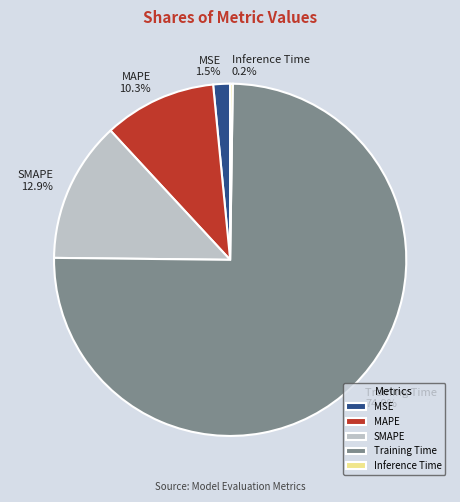

Does Training Time represent more than half of the total?

Yes